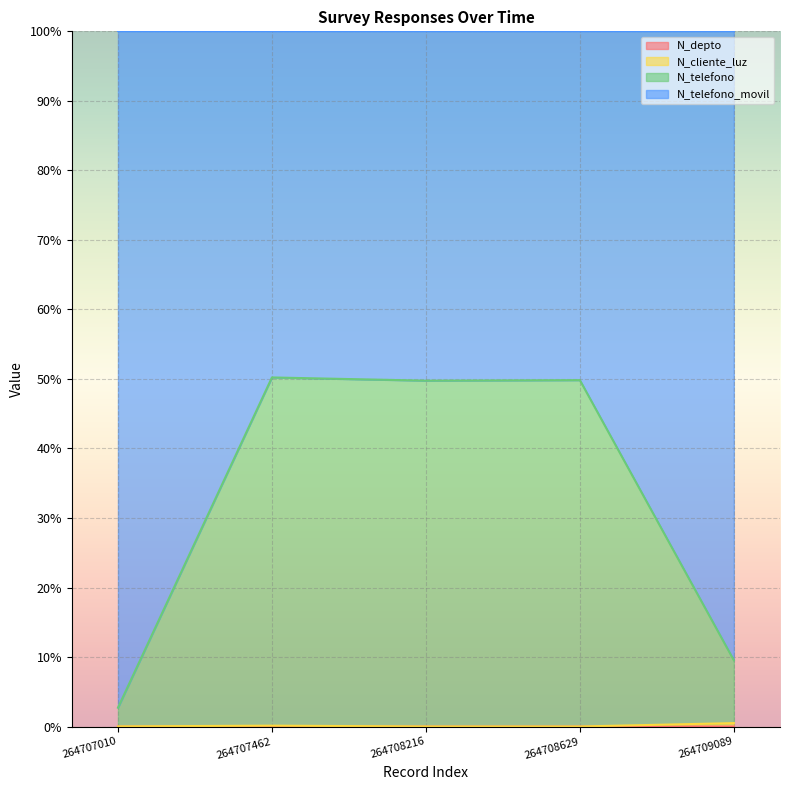

Does the chart display data point markers on the line(s)?

No